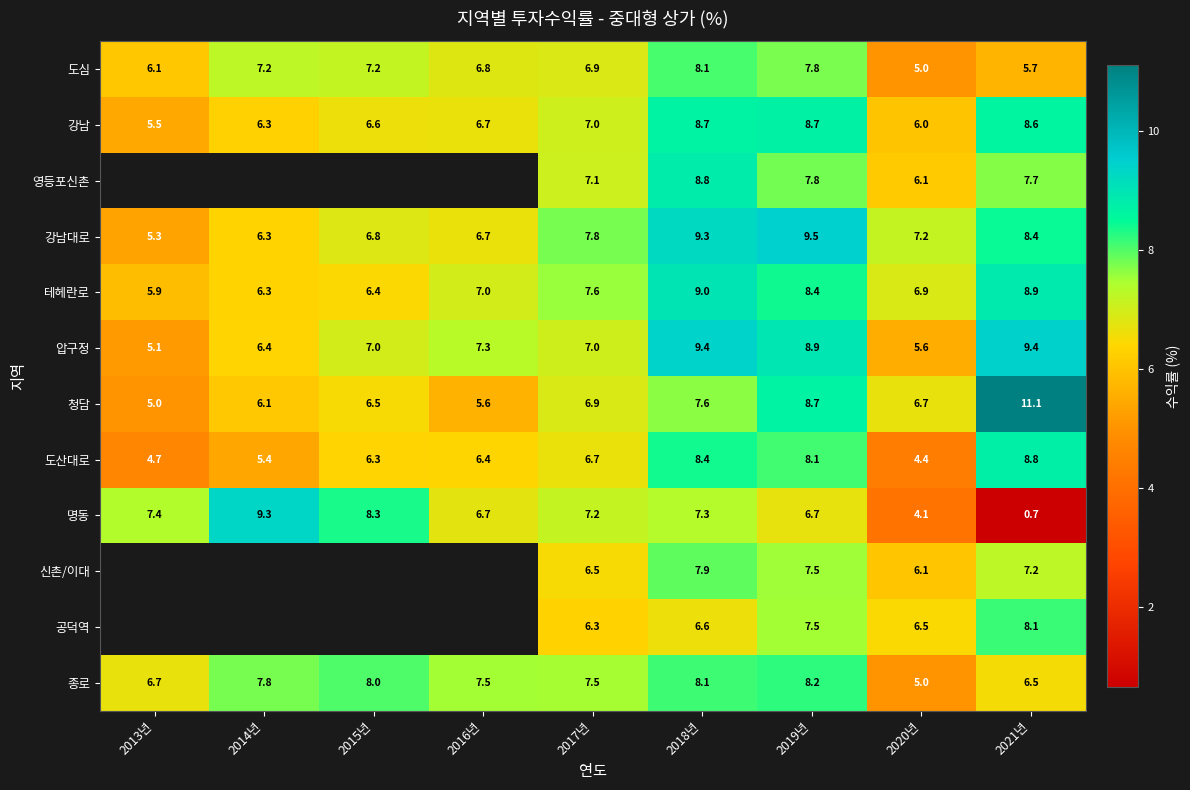

What is the approximate value of 명동 at 2016년?

6.7